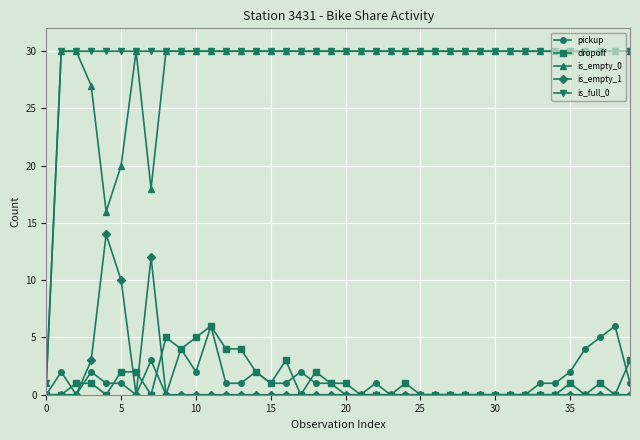

True or false: pickup has more than 2 interior local peaks.

True